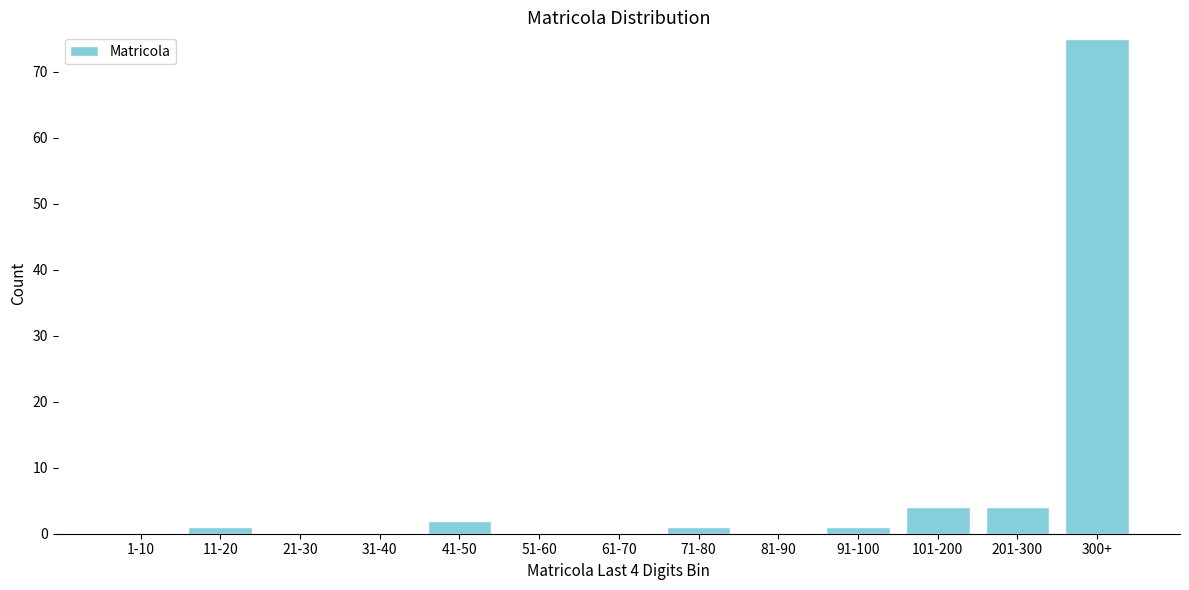

Reading left to right, what are all the values shown in this chart?

1-10=0	11-20=1	21-30=0	31-40=0	41-50=2	51-60=0	61-70=0	71-80=1	81-90=0	91-100=1	101-200=4	201-300=4	300+=75